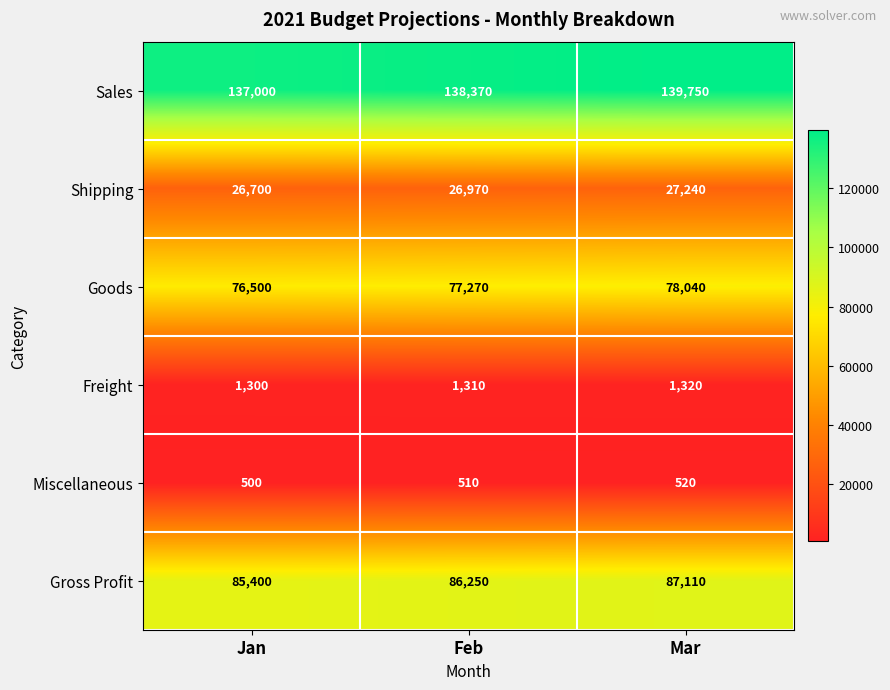

Rank the series by their maximum value, from lowest to highest.

Miscellaneous, Freight, Shipping, Goods, Gross Profit, Sales